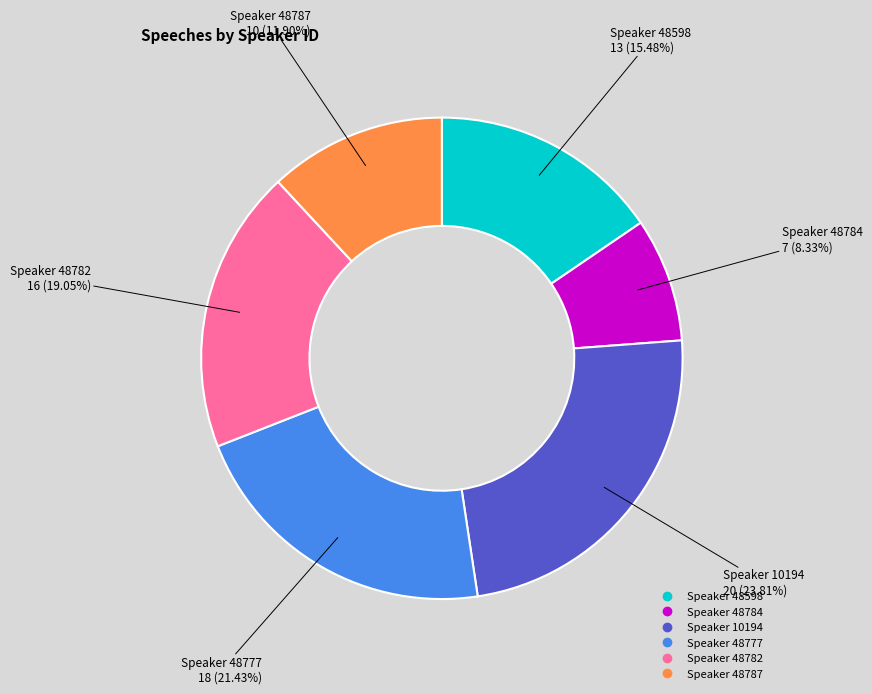

Is there any slice that represents more than half of the pie?

No